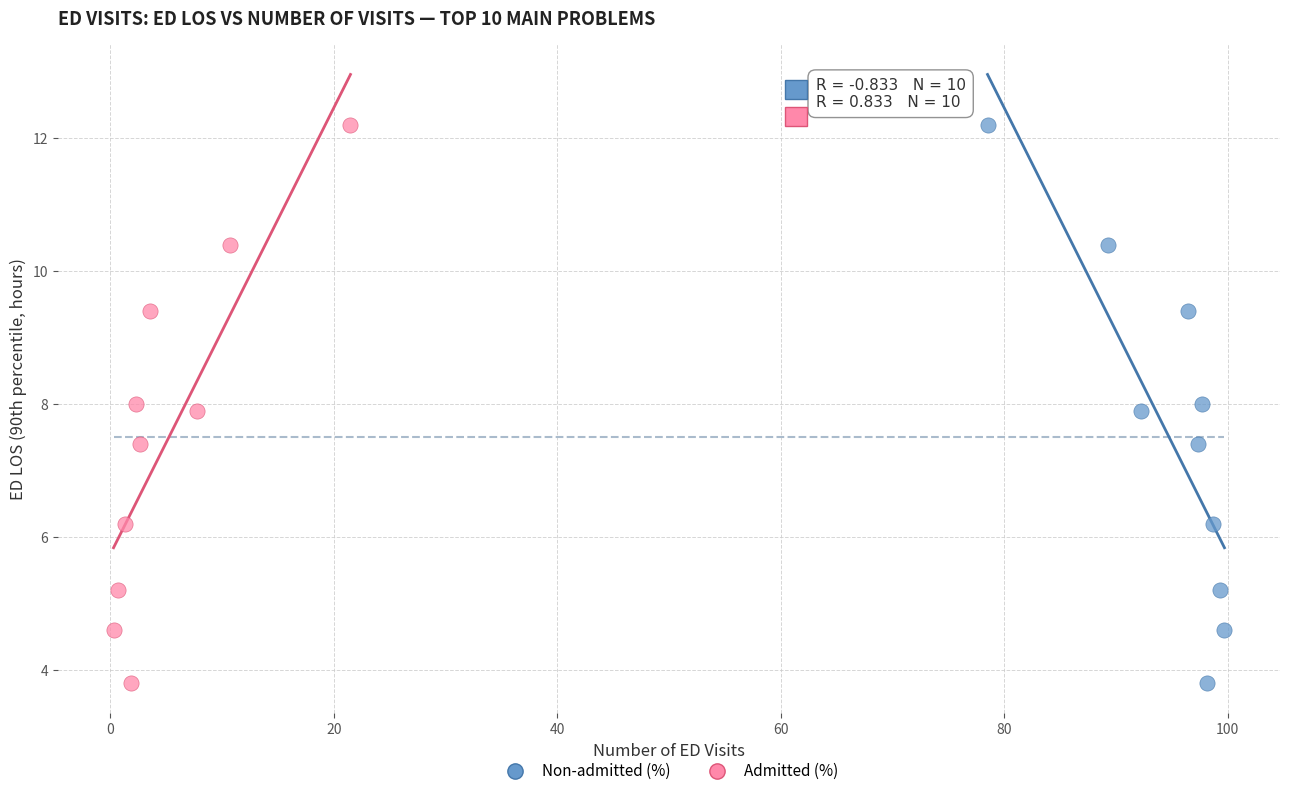

What are all the series names shown in the legend?

Non-admitted (%), Admitted (%)